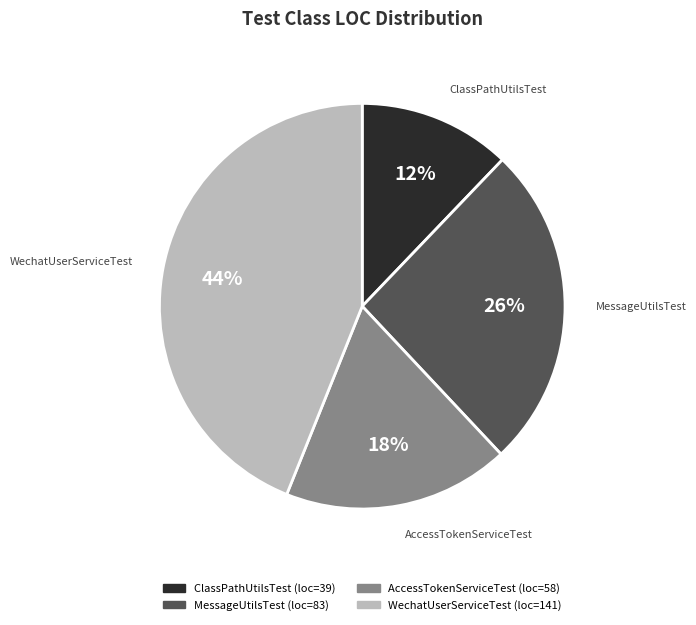

Is there any slice that represents more than half of the pie?

No